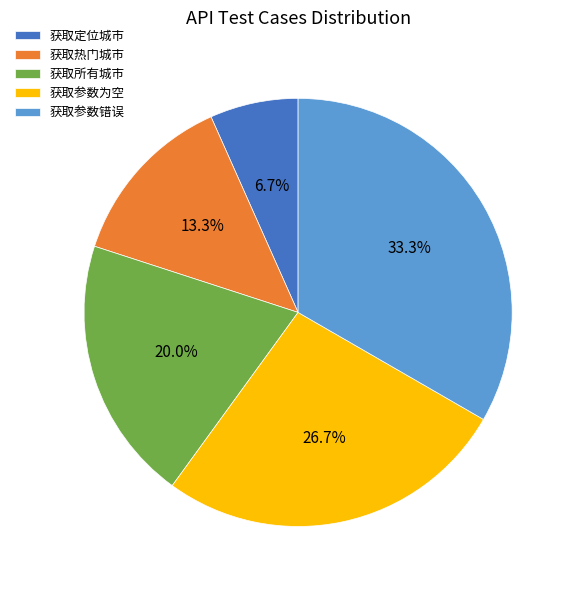

What percentage is the 获取定位城市 slice, to the nearest percent?

7%